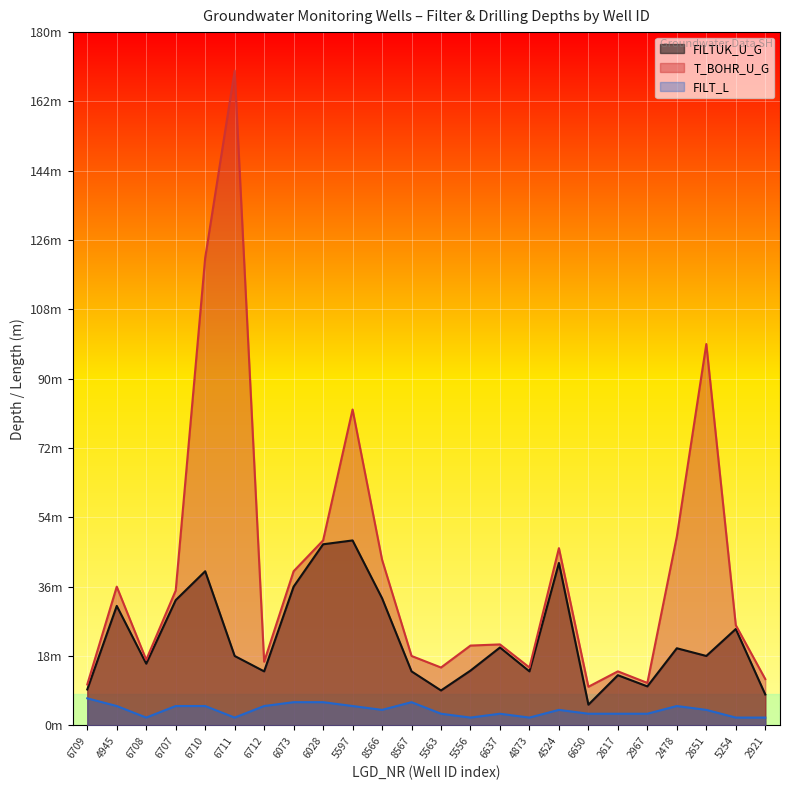

True or false: FILT_L and FILTUK_U_G cross at least once.

False